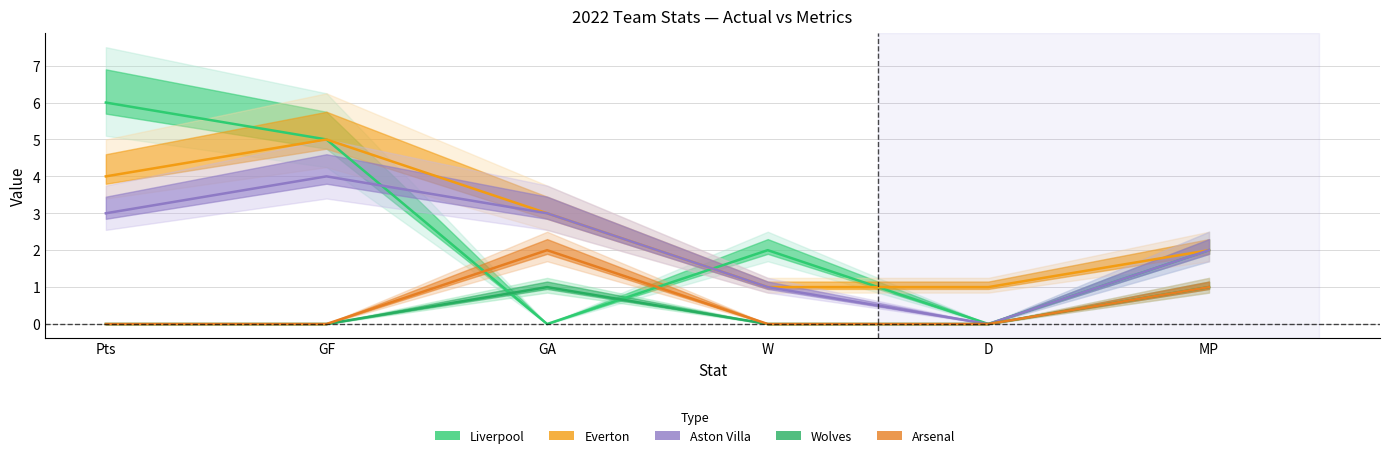

At GF, list the series in order from smallest to largest.

Wolves, Arsenal, Aston Villa, Liverpool, Everton